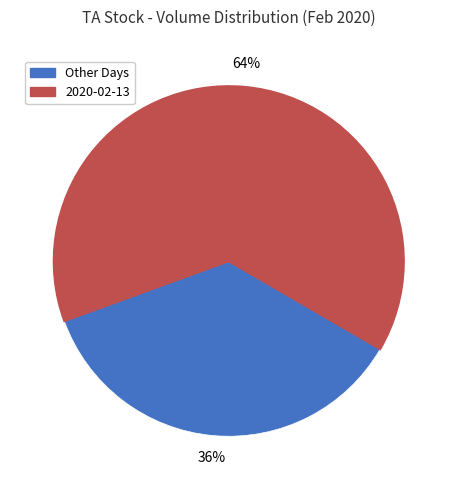

To the nearest percent, what is the difference between the largest and smallest slice percentages?

28%